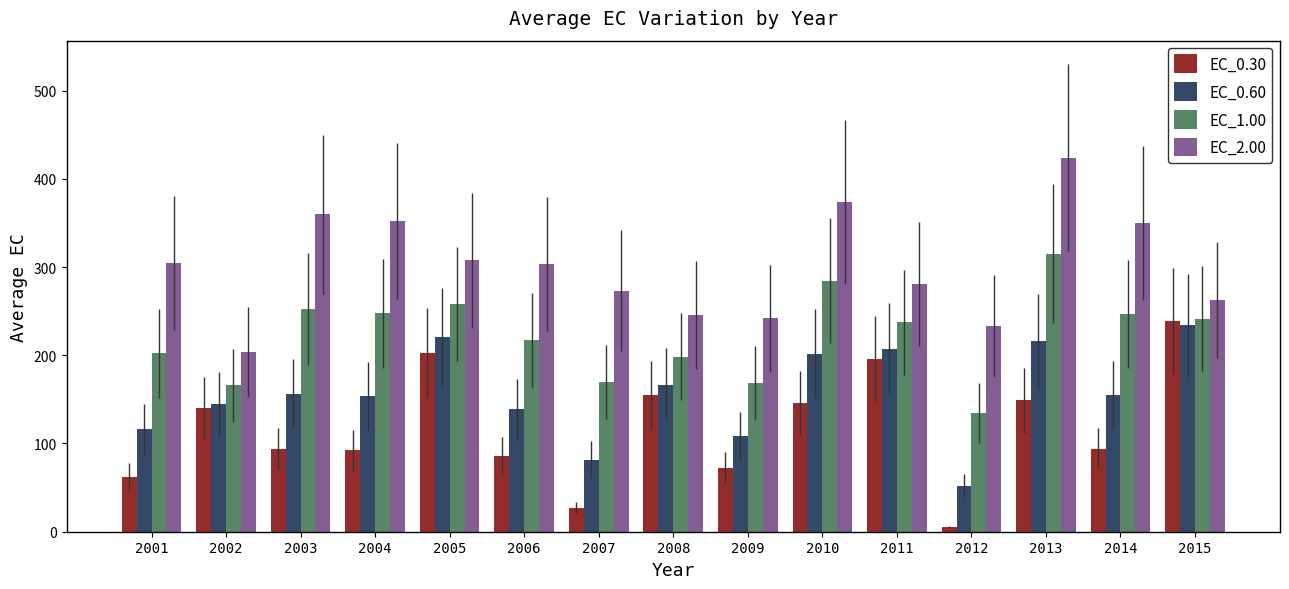

How many data points in EC_0.30 are above 94?

8